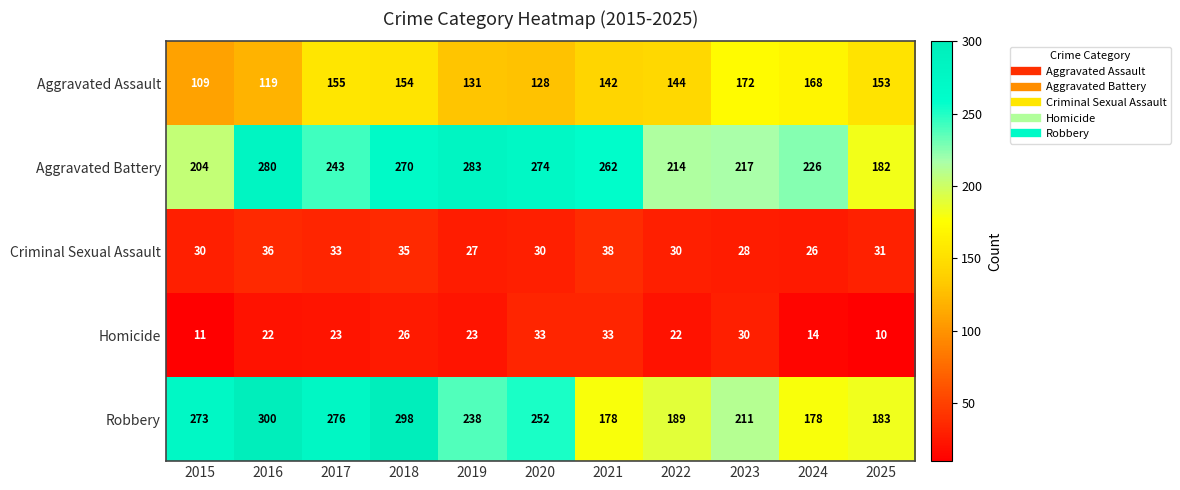

Where is Aggravated Assault nearest to the value 140?

2021